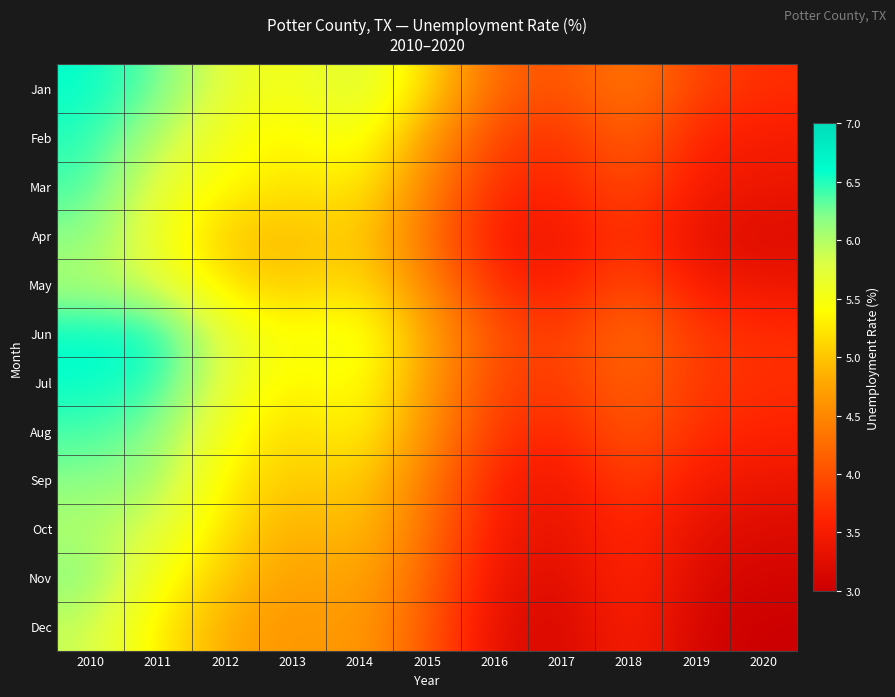

What is the smallest value displayed?

3.0